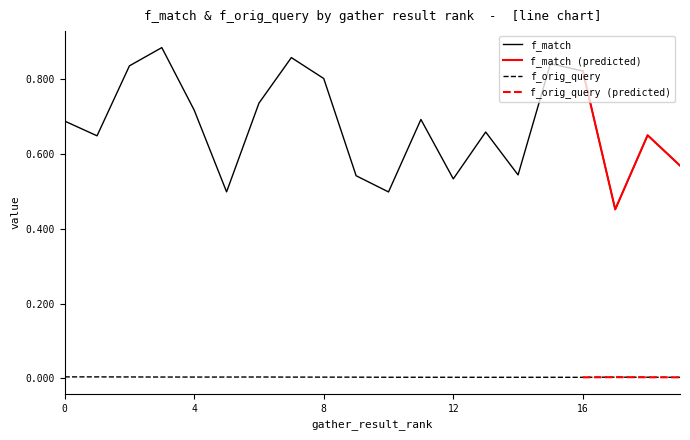

Reading left to right, transcribe all the data shown in this chart.

f_match: 0.7	0.6	0.8	0.9	0.7	0.5	0.7	0.9	0.8	0.5	0.5	0.7	0.5	0.7	0.5	0.8	0.8	0.5	0.7	0.6
f_orig_query: 0.0	0.0	0.0	0.0	0.0	0.0	0.0	0.0	0.0	0.0	0.0	0.0	0.0	0.0	0.0	0.0	0.0	0.0	0.0	0.0